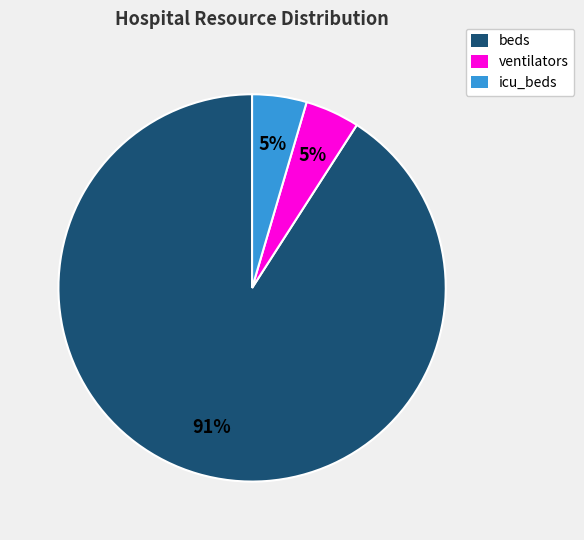

What is the largest slice in the pie chart?

beds